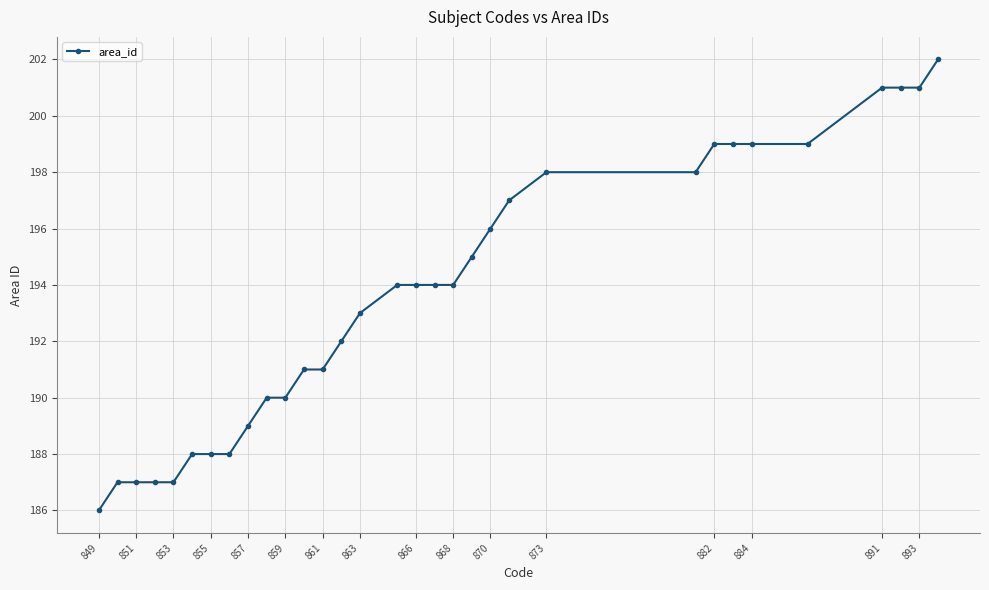

What is the minimum value shown in the chart?

186